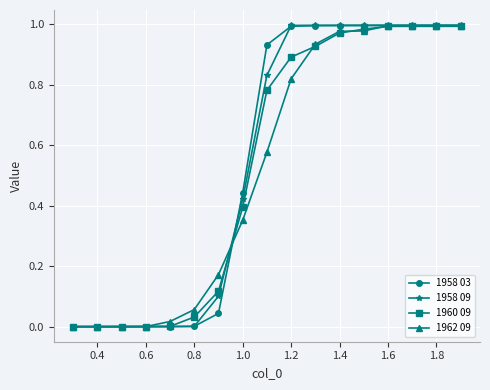

Which series has the largest range (max minus min)?

1958 09